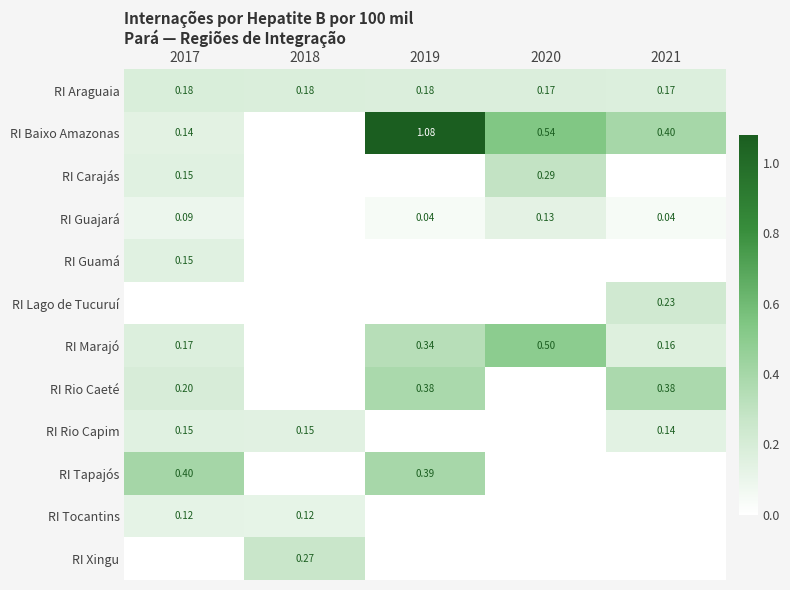

Is the value of RI Tapajós at 2019 greater than the value of RI Araguaia at 2017?

Yes